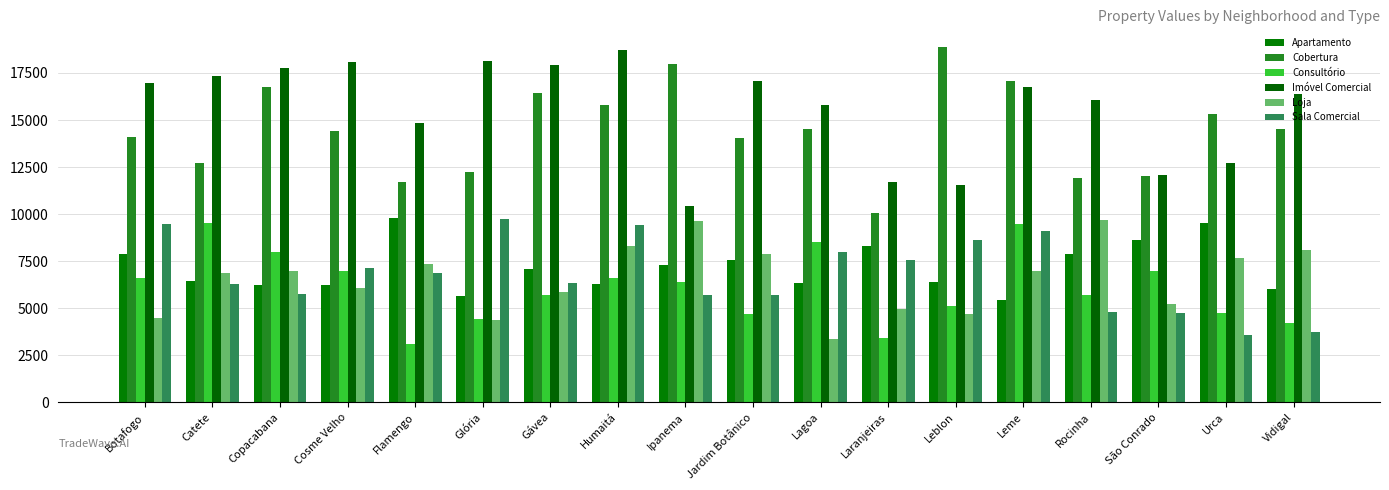

True or false: Loja has a value of 4480 at Humaitá.

False